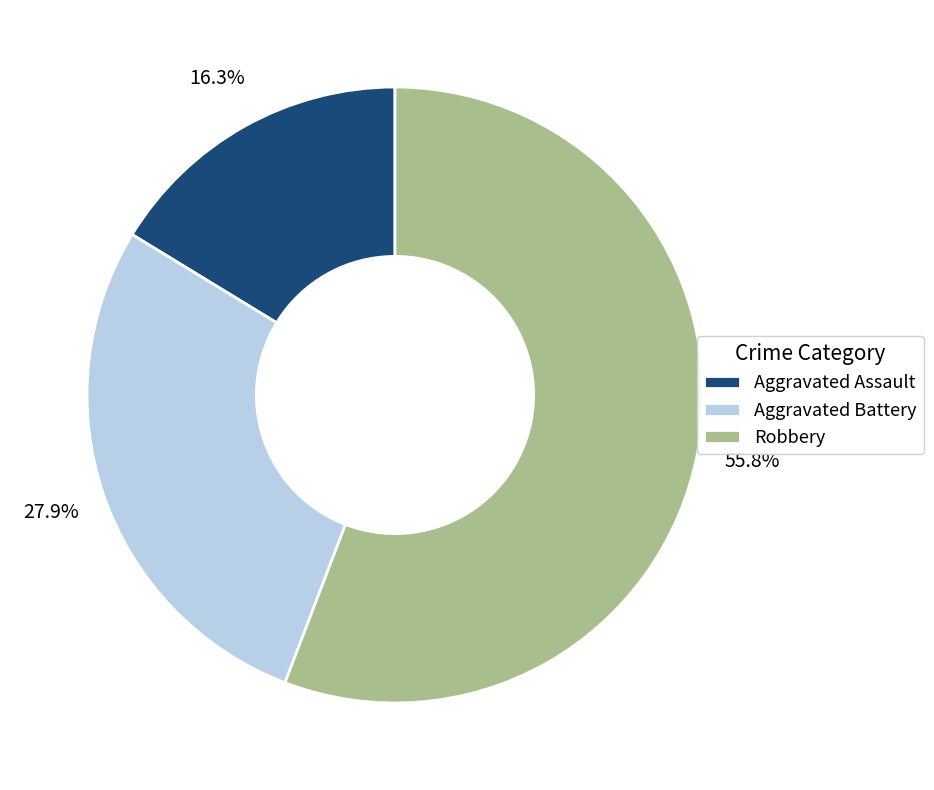

Which category accounts for the majority?

Robbery